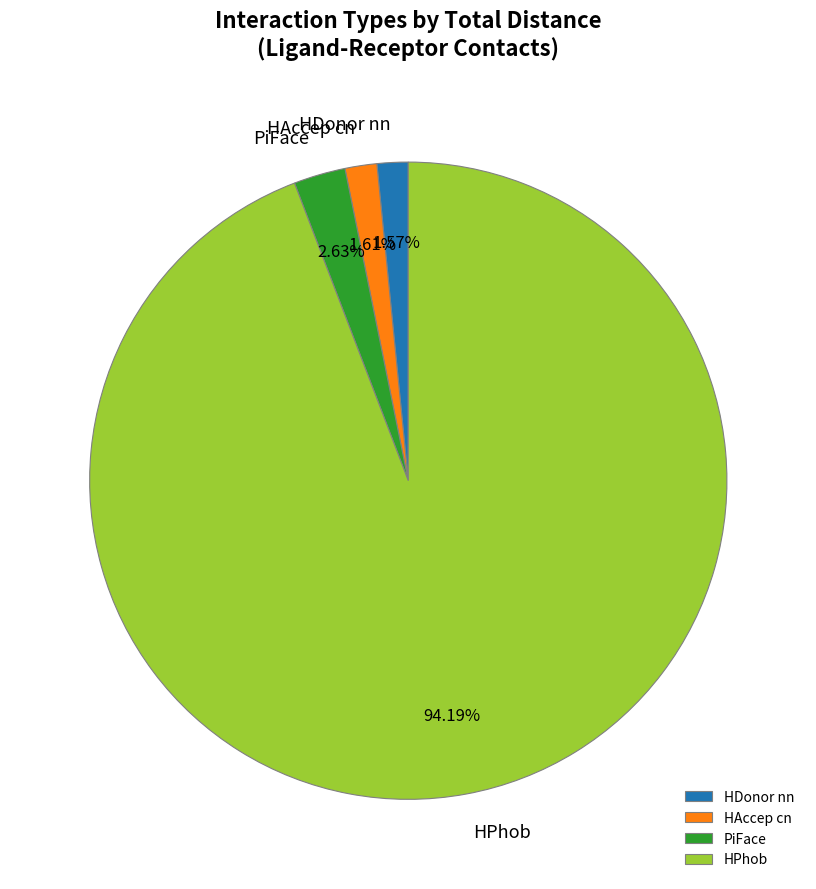

Which slice is the largest?

HPhob